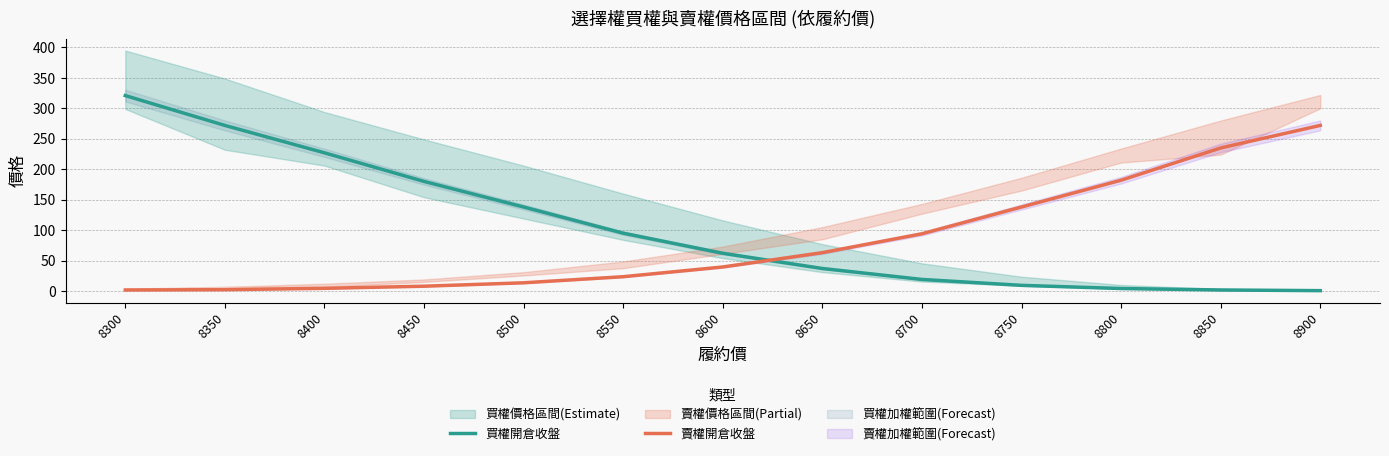

What is the value of the 買權開倉收盤 point at the 9th from the left?

19.0